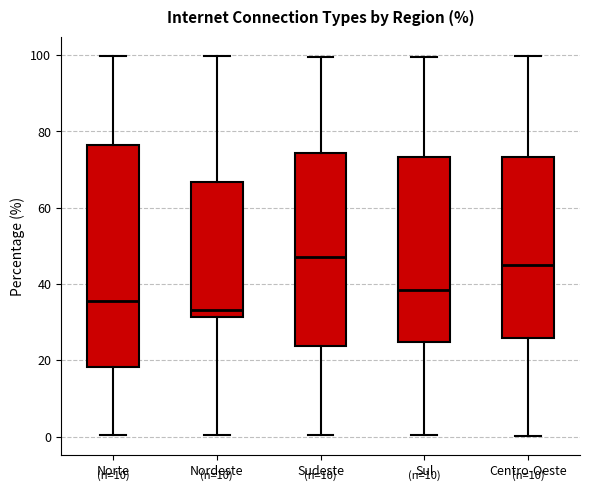

Reading left to right, transcribe this box plot: for each box, give where its median line is, the range the box spans, and where its two whiskers end, as read against the y-axis. The values are not printed on the chart, so give them approximately, as read against the axis.

Norte: median 36, box 18 to 76, whiskers 0 to 100
Nordeste: median 34, box 32 to 66, whiskers 0 to 100
Sudeste: median 46, box 24 to 74, whiskers 0 to 100
Sul: median 38, box 24 to 74, whiskers 0 to 100
Centro-Oeste: median 46, box 26 to 74, whiskers 0 to 100